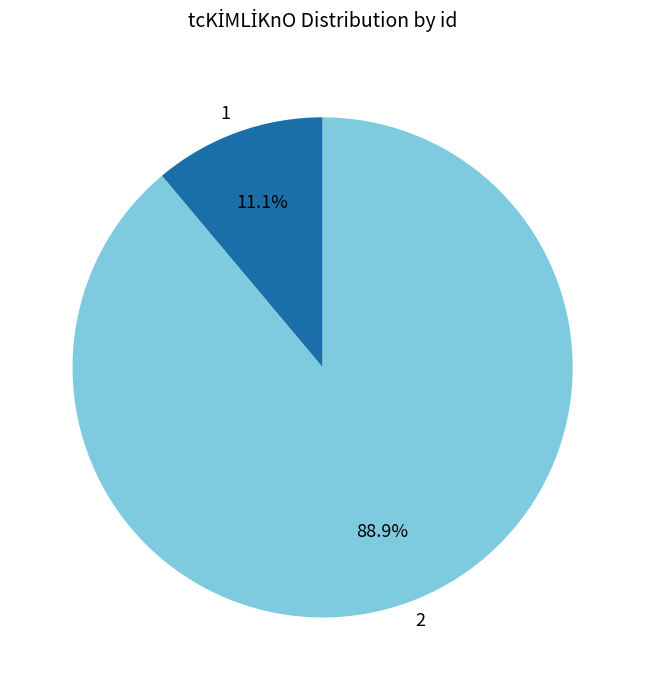

Rank the categories by value from lowest to highest.

1, 2